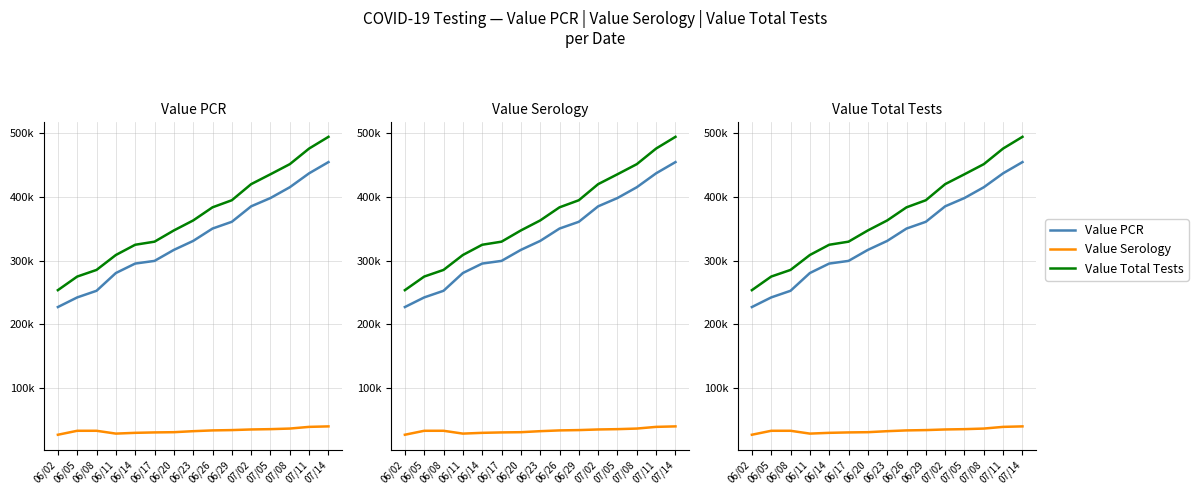

Reading right to left, transcribe all the data shown in this chart.

Value PCR: 454.7	437.1	415.2	398.3	385.2	360.9	350.3	330.9	316.8	299.5	295.3	280.5	252.6	242.2	227.1
Value Serology: 39.7	38.9	36.2	35.3	34.8	33.8	33.3	32.1	30.5	30.2	29.5	28.3	32.8	32.7	26.5
Value Total Tests: 494.3	476.0	451.5	435.6	420.1	394.8	383.6	363.0	347.3	329.7	324.9	308.8	285.4	274.9	253.6